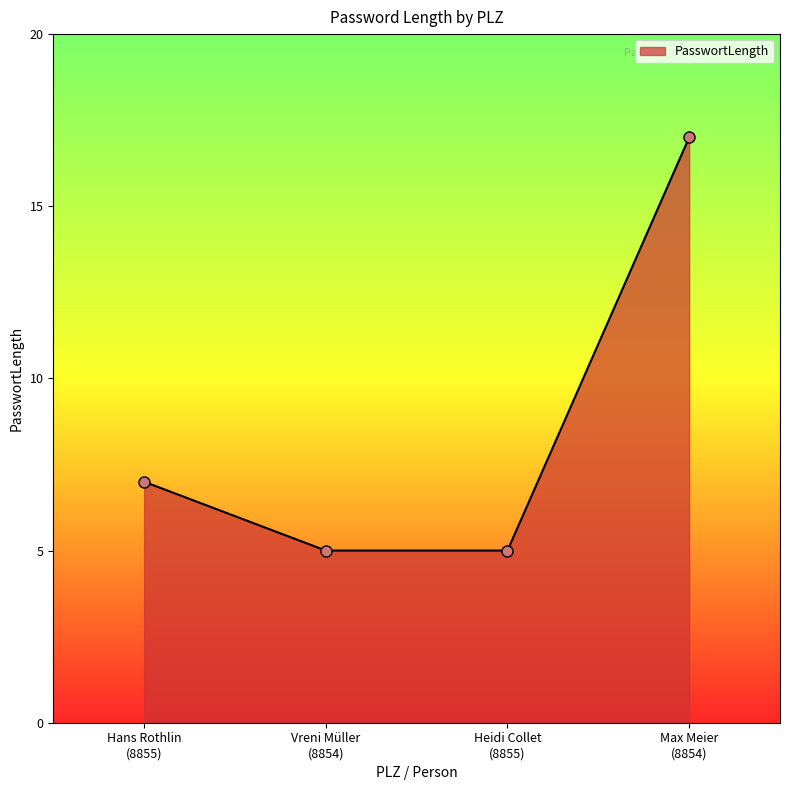

Count the number of data series in this chart.

1